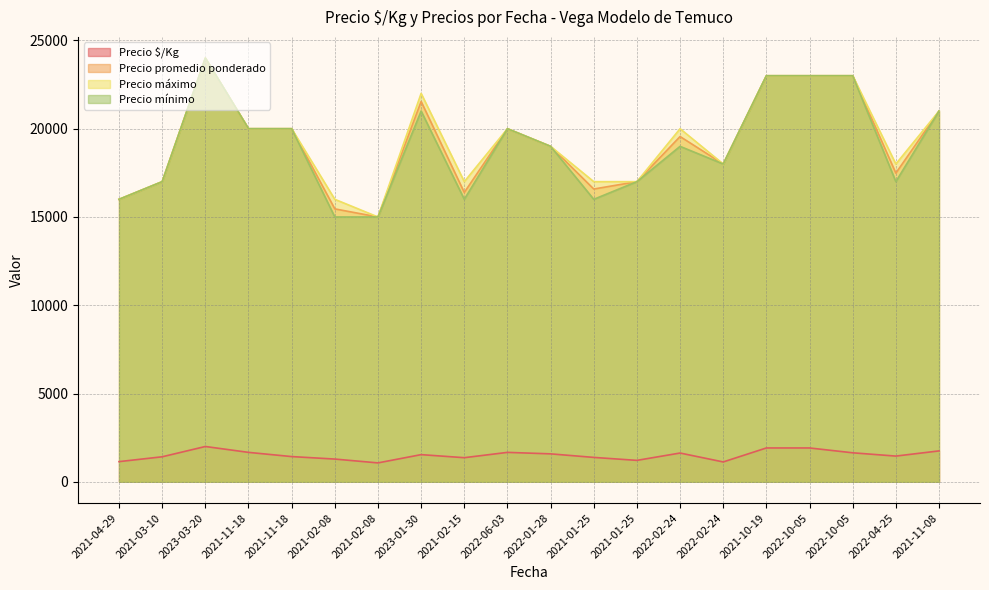

True or false: Precio mínimo and Precio promedio ponderado intersect in this chart.

False